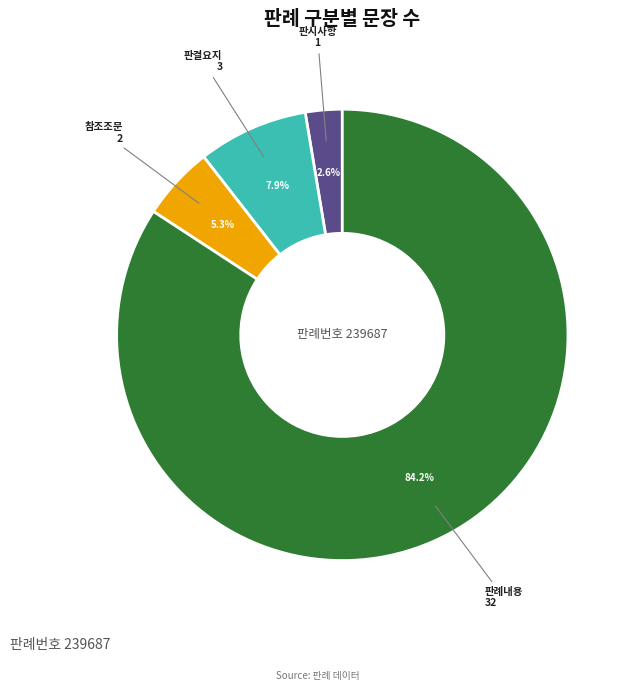

Is there a majority slice in this chart?

Yes